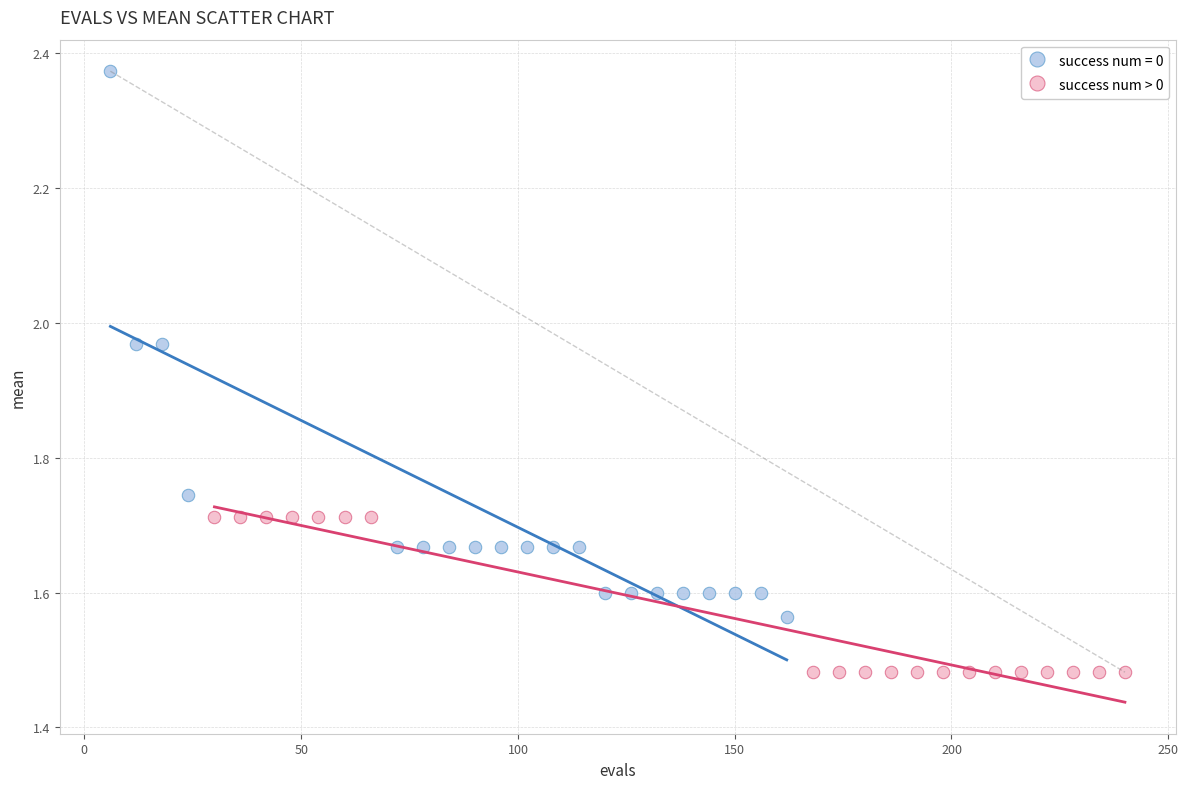

Which series has the largest Y range (max minus min)?

success num = 0